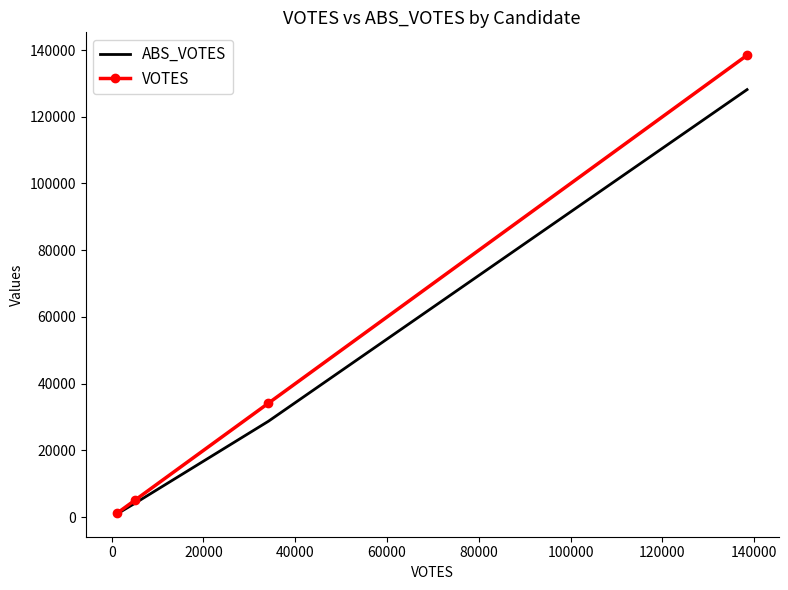

Reading left to right, list all the values displayed in this chart.

ABS_VOTES: 1003	4122	28738	128133
VOTES: 1224	5041	34152	138429